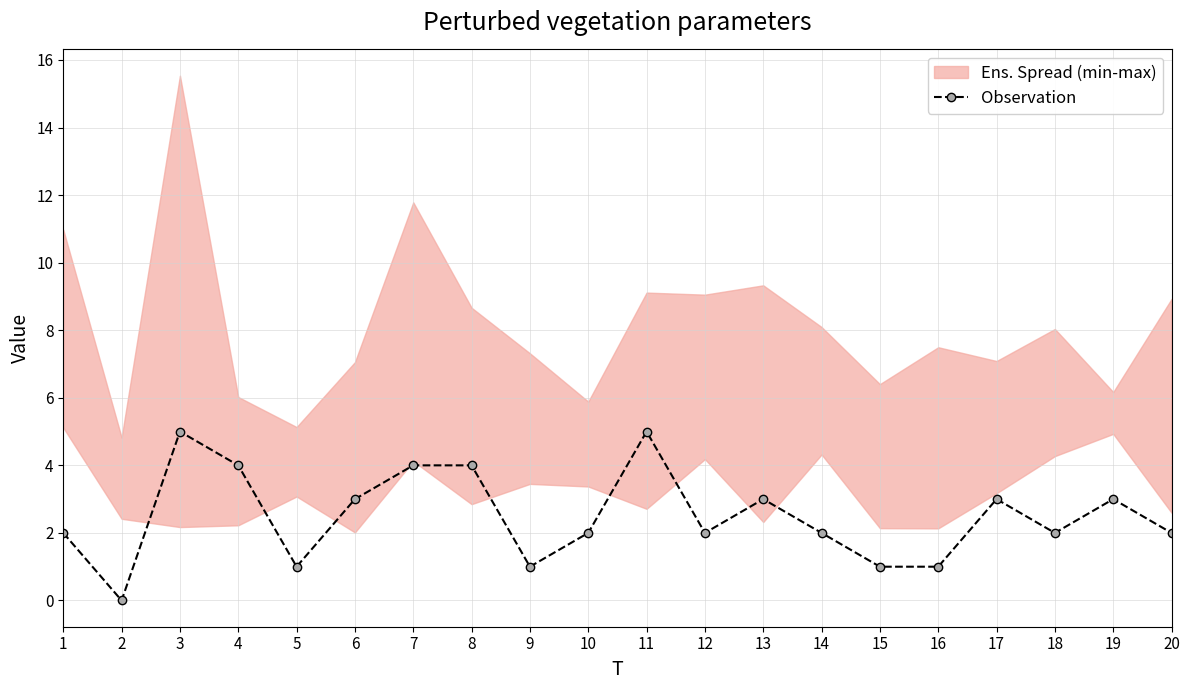

What is the value of the 16th point from the left?

1